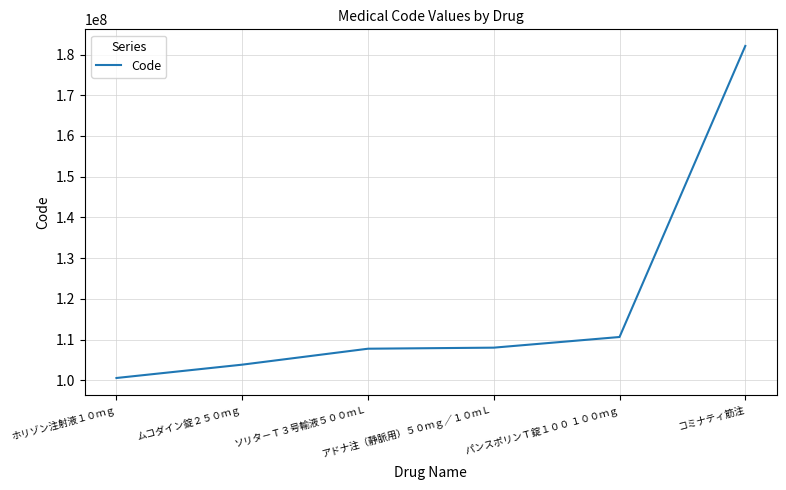

What is the minimum value shown in the chart?

100558502